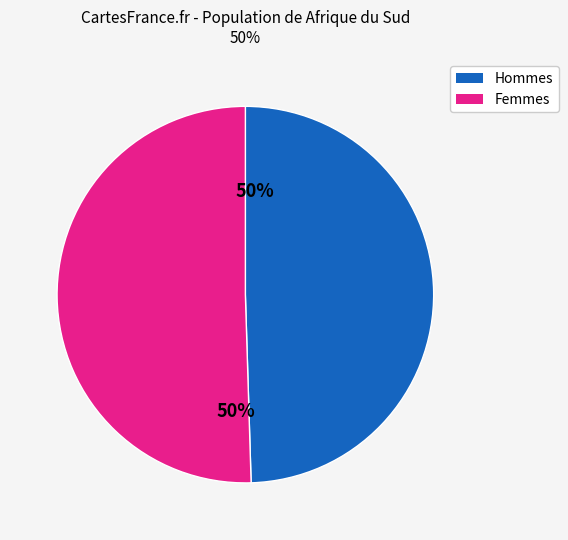

To the nearest percent, what is the average slice percentage?

50%